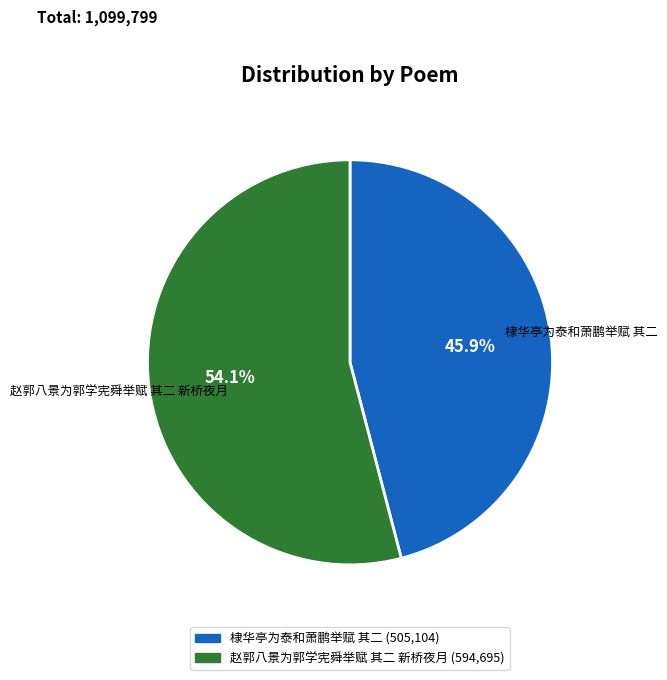

Count the number of slices in the pie.

2